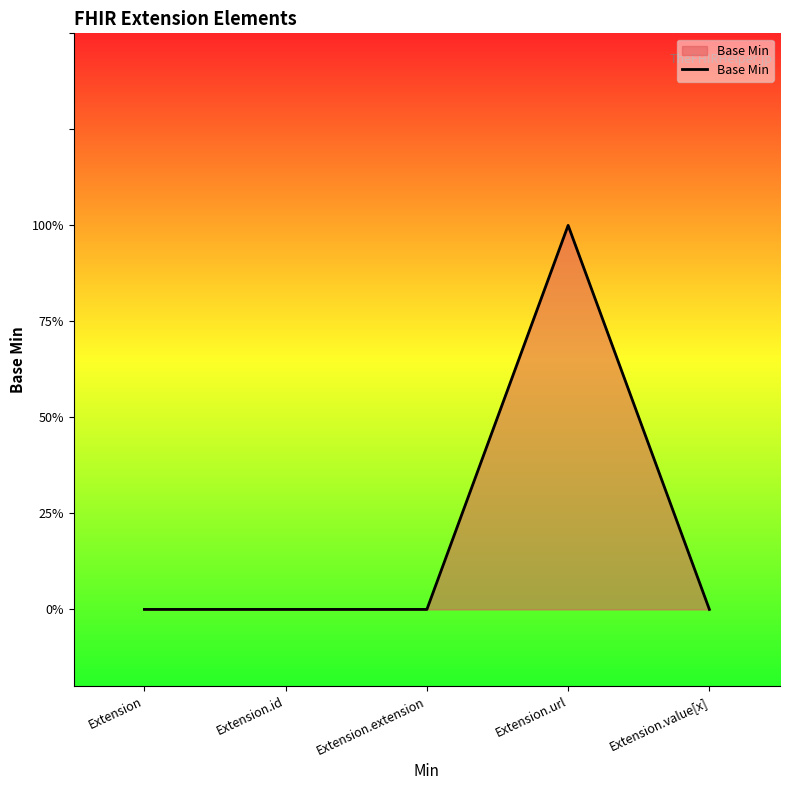

Does the chart have visible grid lines?

No